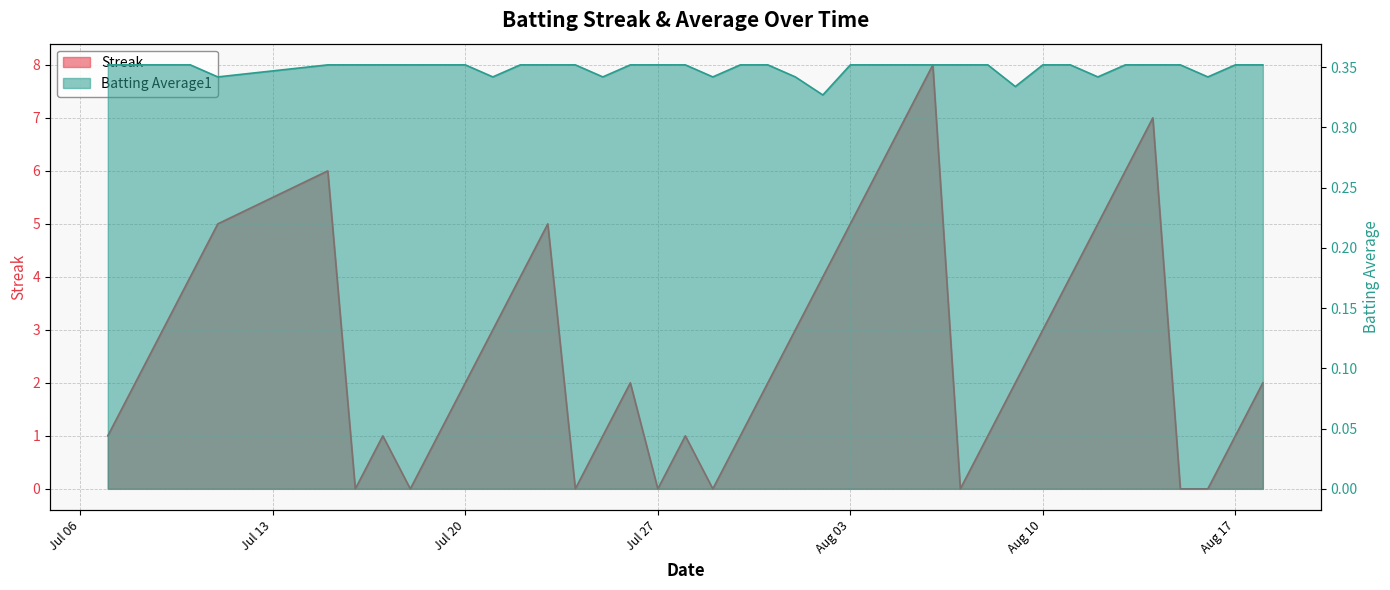

Where is the first local minimum for Batting Average1?

2010-07-11